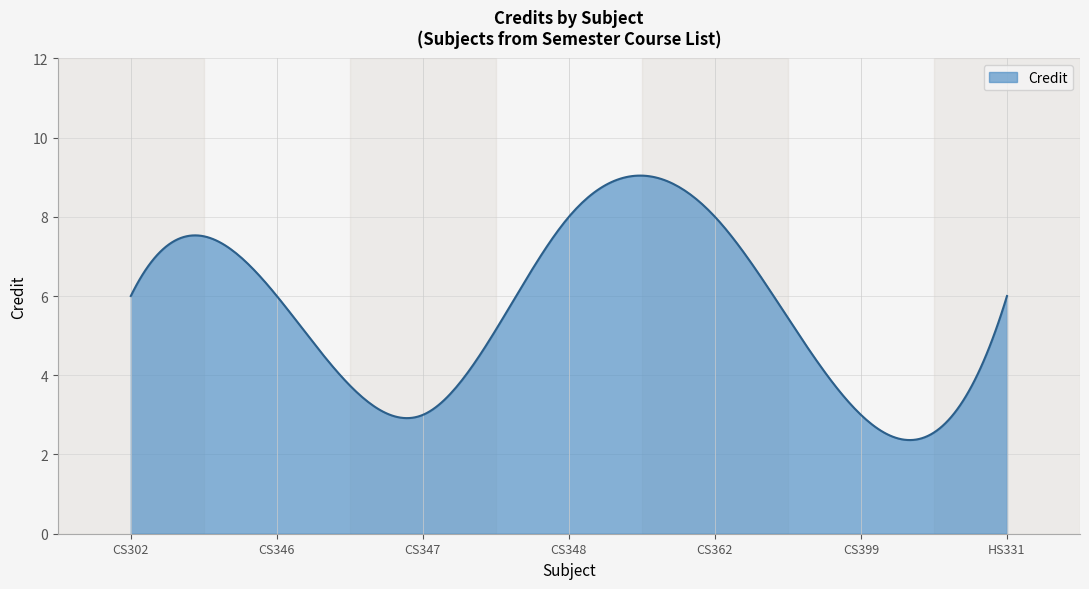

What is the difference between the maximum and minimum values?

6.7